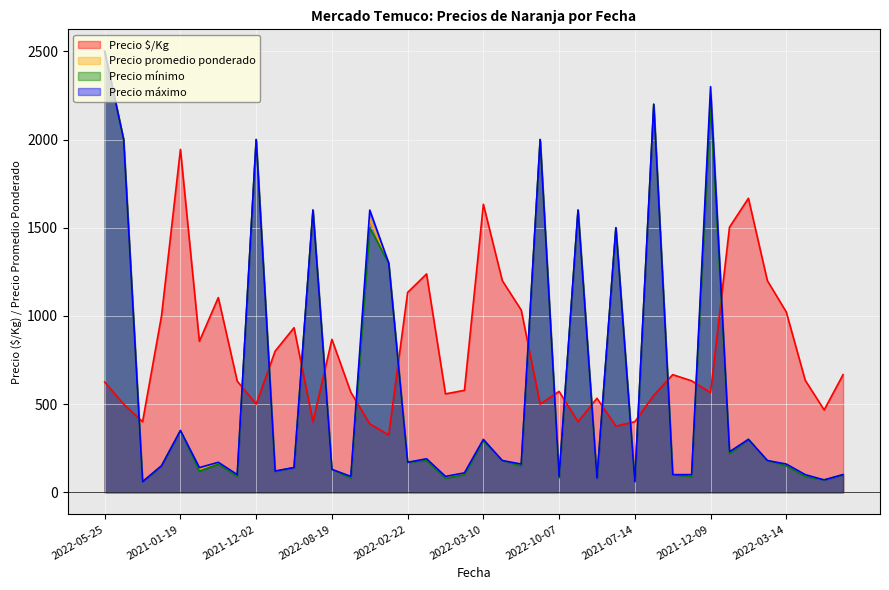

What is the label of the 3rd point from the right?

2021-11-29